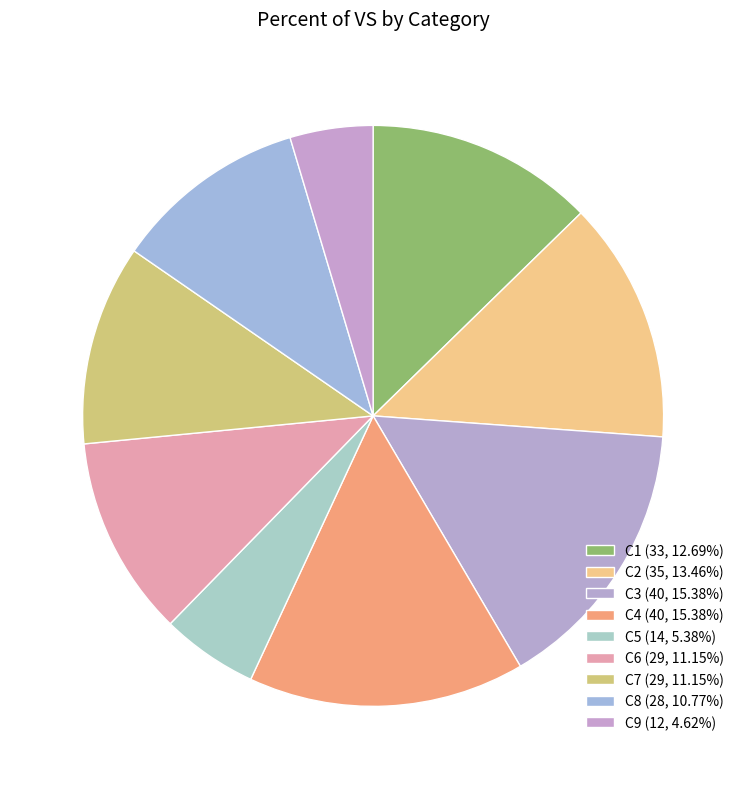

Is there any slice that represents more than half of the pie?

No